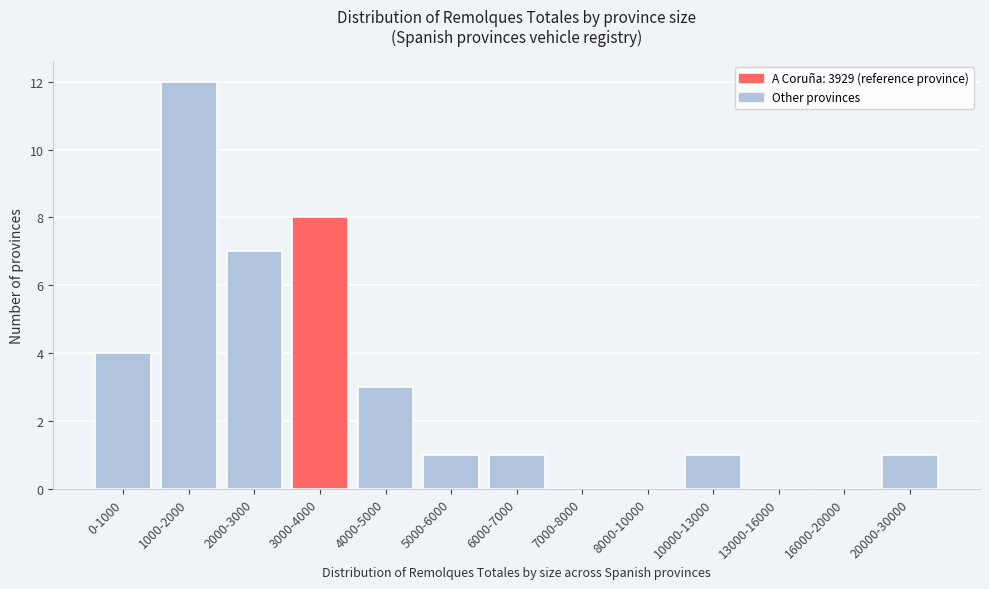

Reading left to right, extract all data points from this chart.

0-1000=4	1000-2000=12	2000-3000=7	3000-4000=8	4000-5000=3	5000-6000=1	6000-7000=1	7000-8000=0	8000-10000=0	10000-13000=1	13000-16000=0	16000-20000=0	20000-30000=1